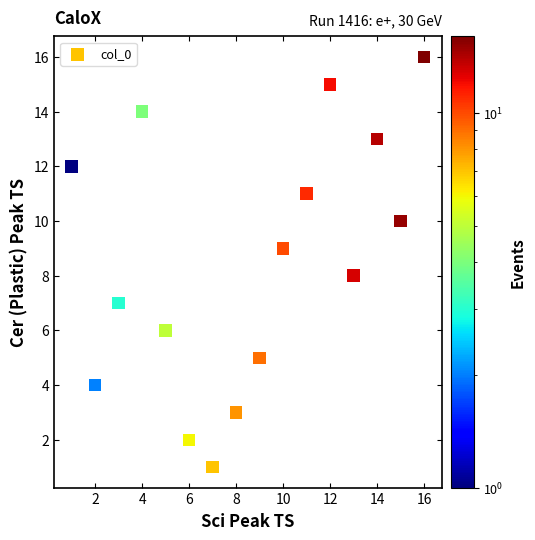

What is the range of Y values (max minus min)?

15